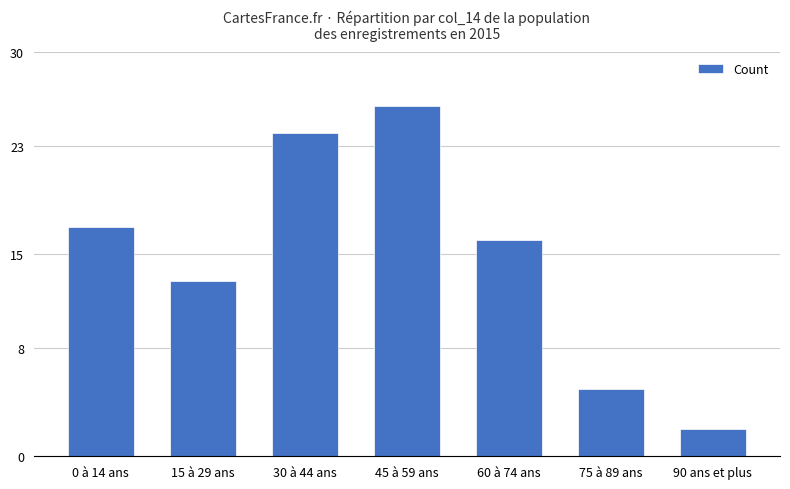

At which label does the data first exceed 16?

0 à 14 ans